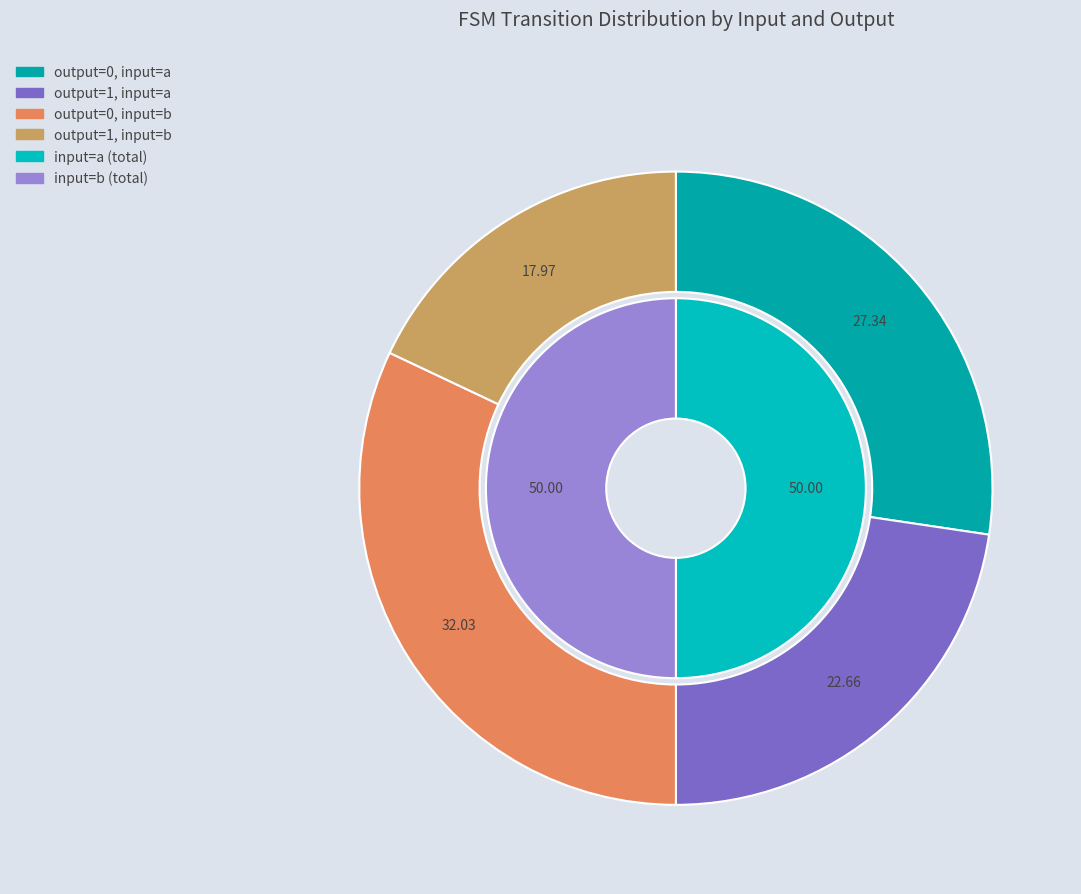

Does output_symbol=0 (input=b) account for over 50% of the chart?

No